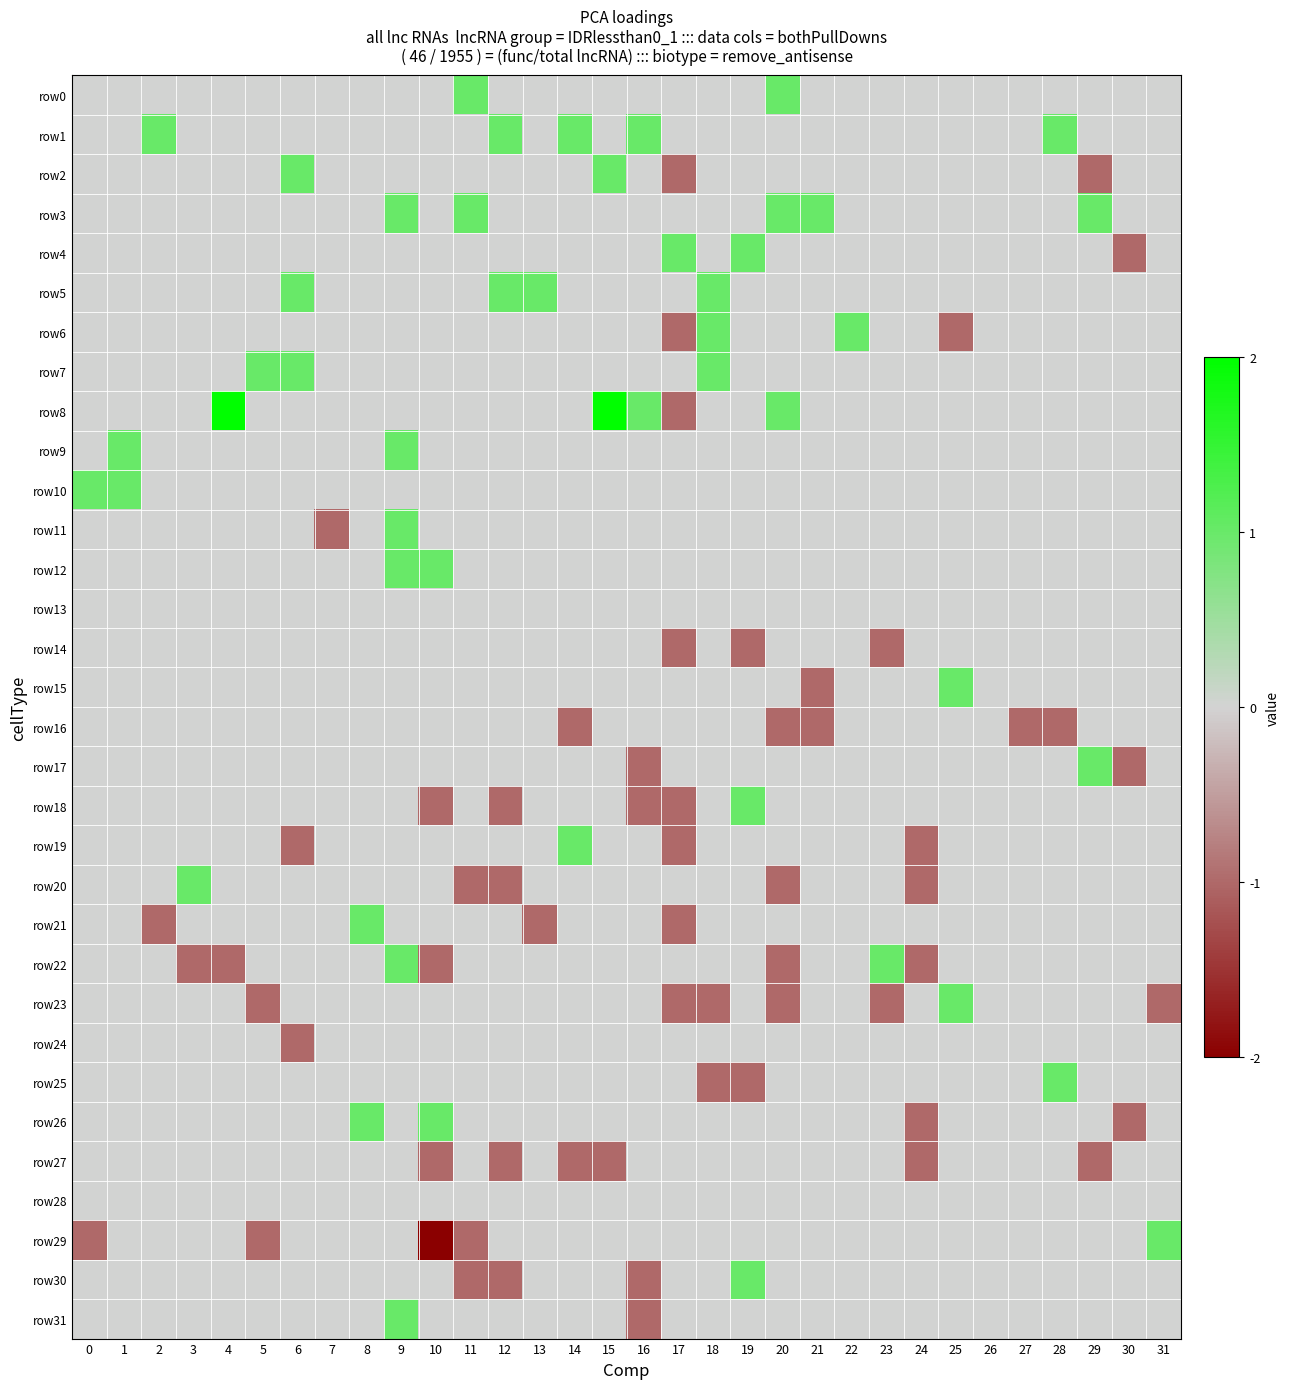

Between 19 and 20, which series saw the biggest shift?

row_0